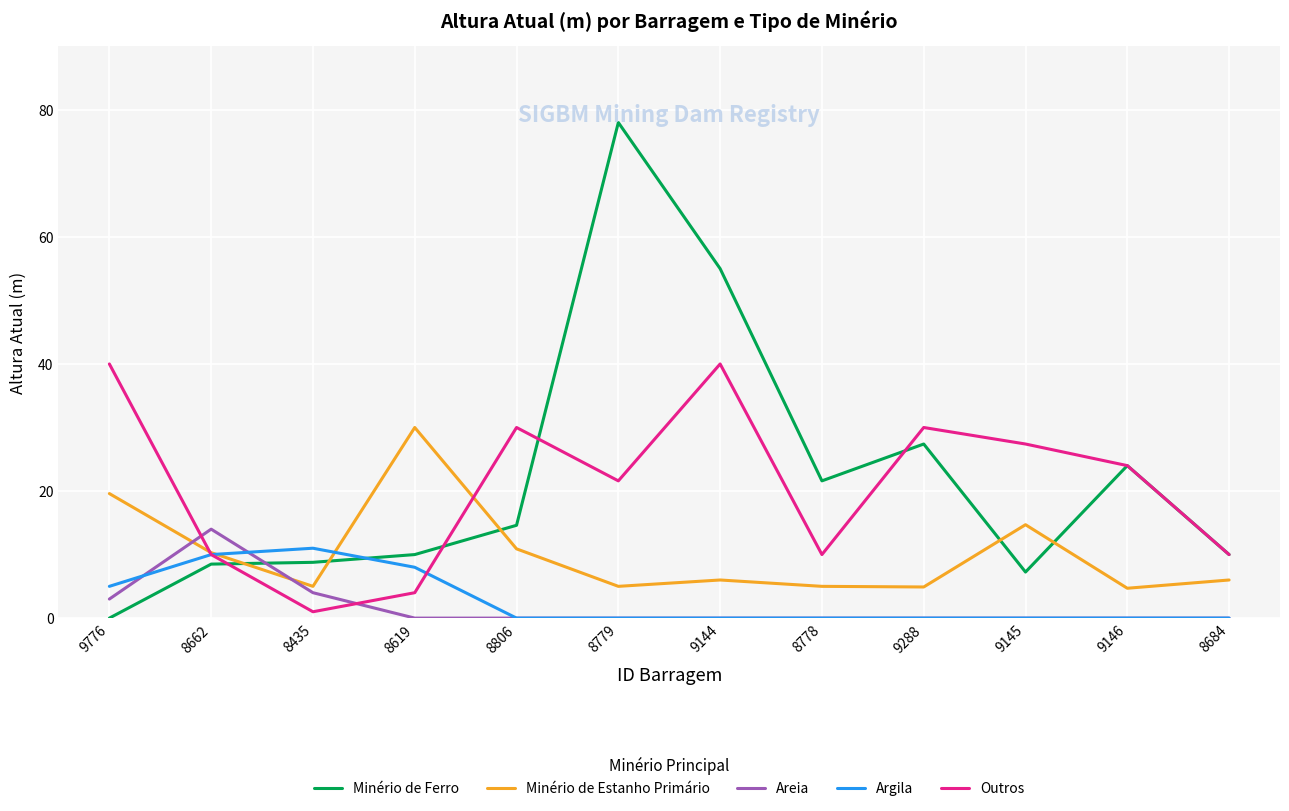

How many distinct data groups are displayed?

5